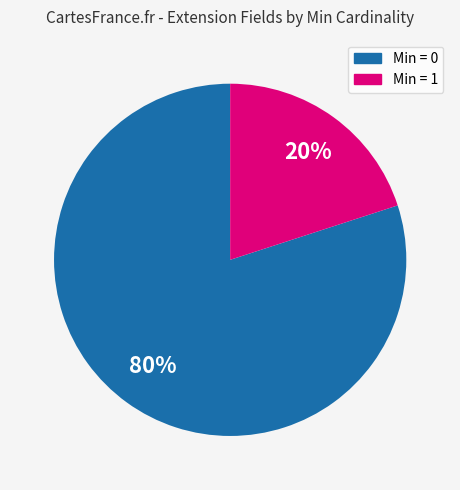

Is there any slice that represents more than half of the pie?

Yes